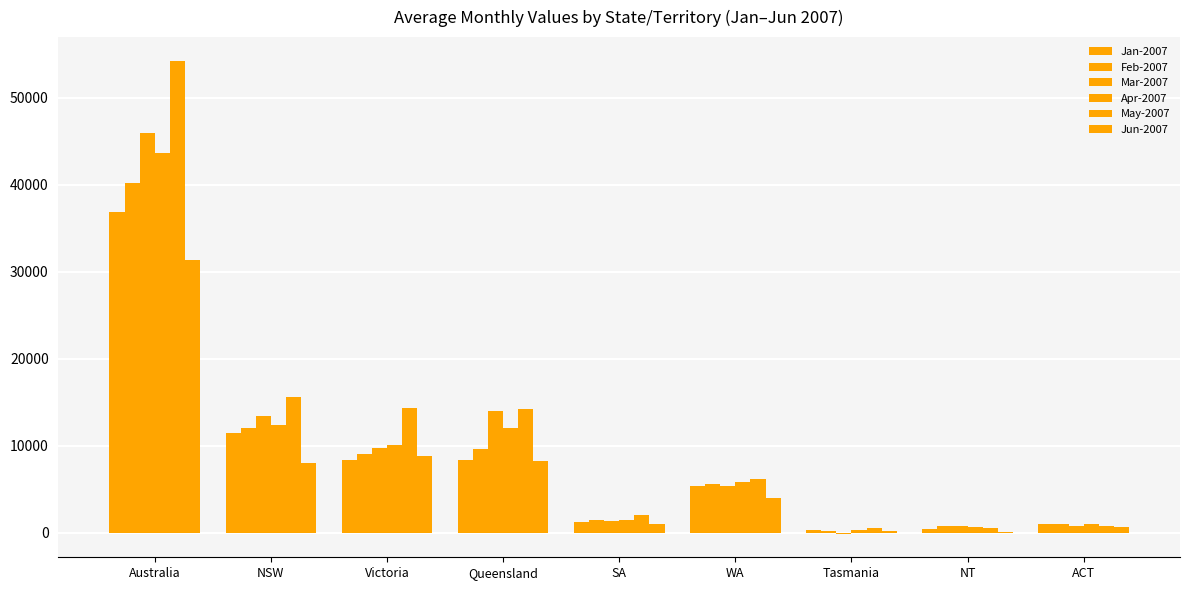

How many categories are shown in the chart?

9